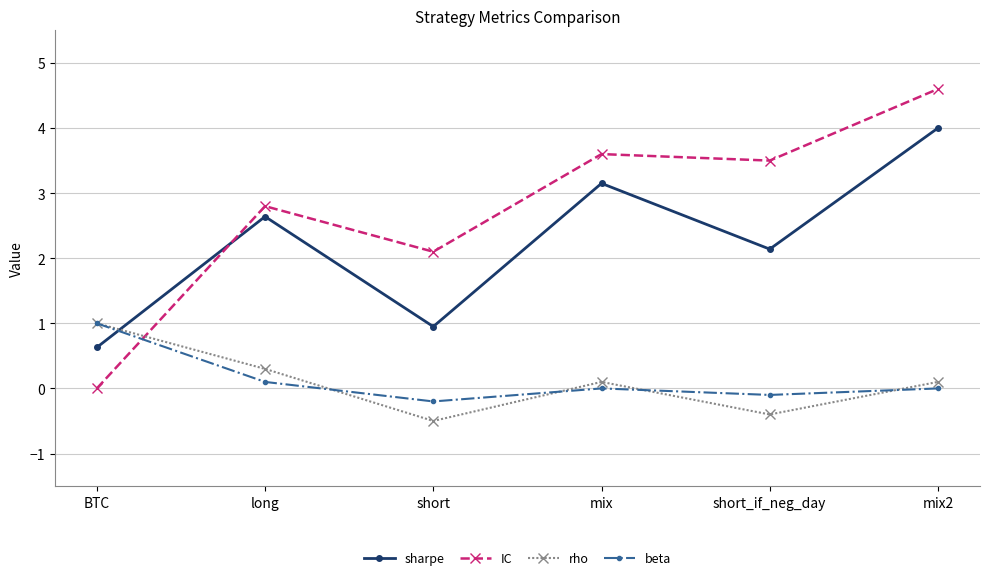

What is the smallest value displayed?

-0.5